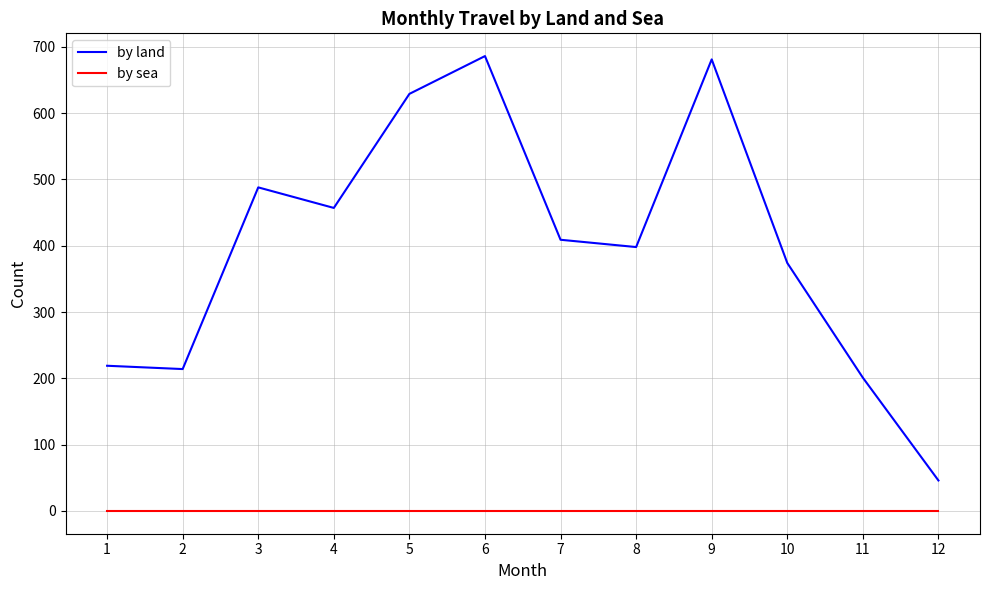

Which series has the largest total across all categories?

by land